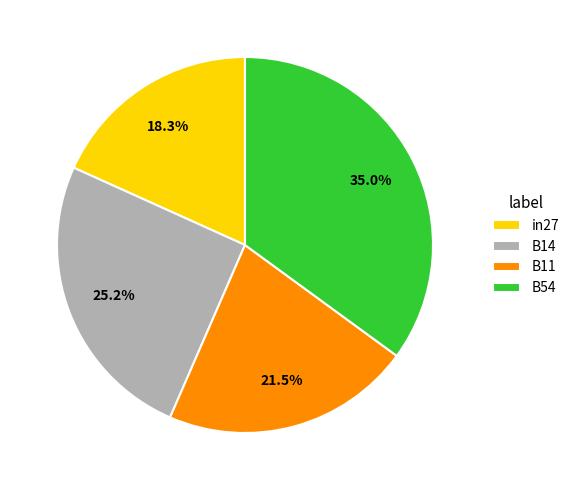

Is there any slice that represents more than half of the pie?

No